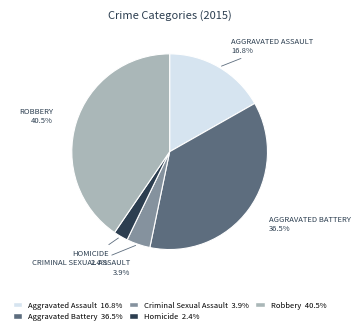

Rank the categories by value from highest to lowest.

Robbery, Aggravated Battery, Aggravated Assault, Criminal Sexual Assault, Homicide